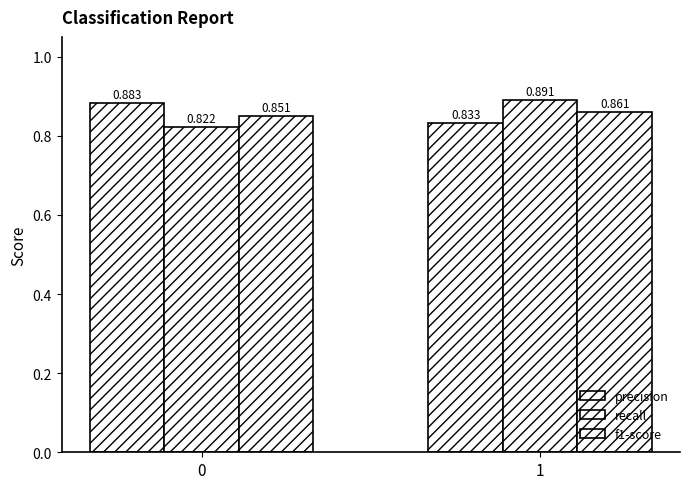

Are the bars grouped side by side (vs. stacked)?

Yes